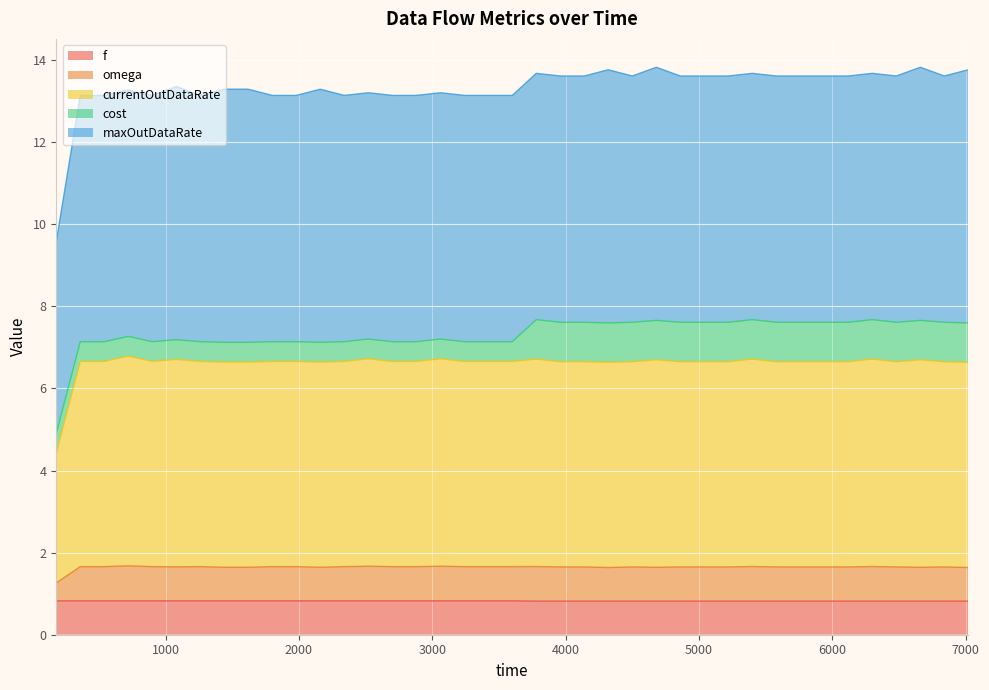

What is the highest value of the f series?

0.8